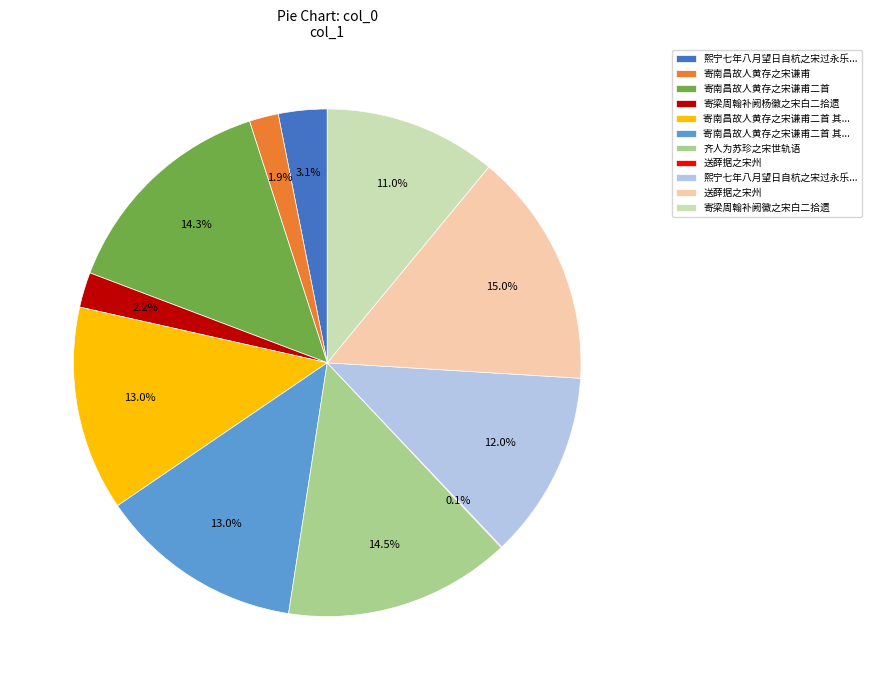

Does any single category account for the majority?

No